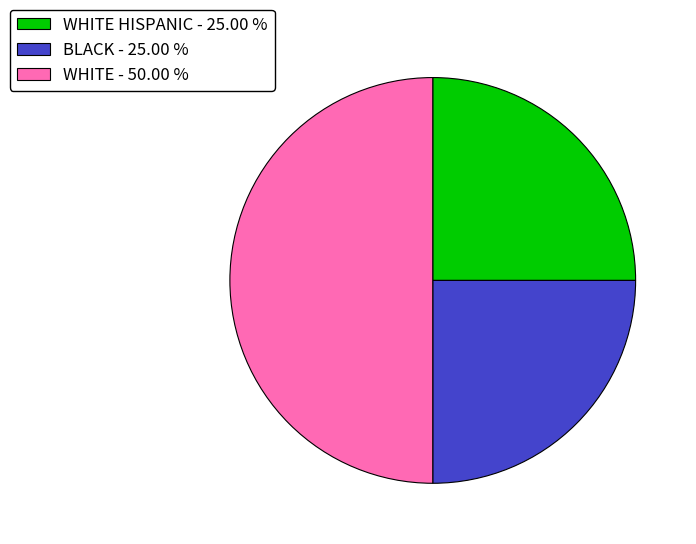

Approximately how many times larger is the value at WHITE - 50.00 % compared to WHITE HISPANIC - 25.00 %?

2.0